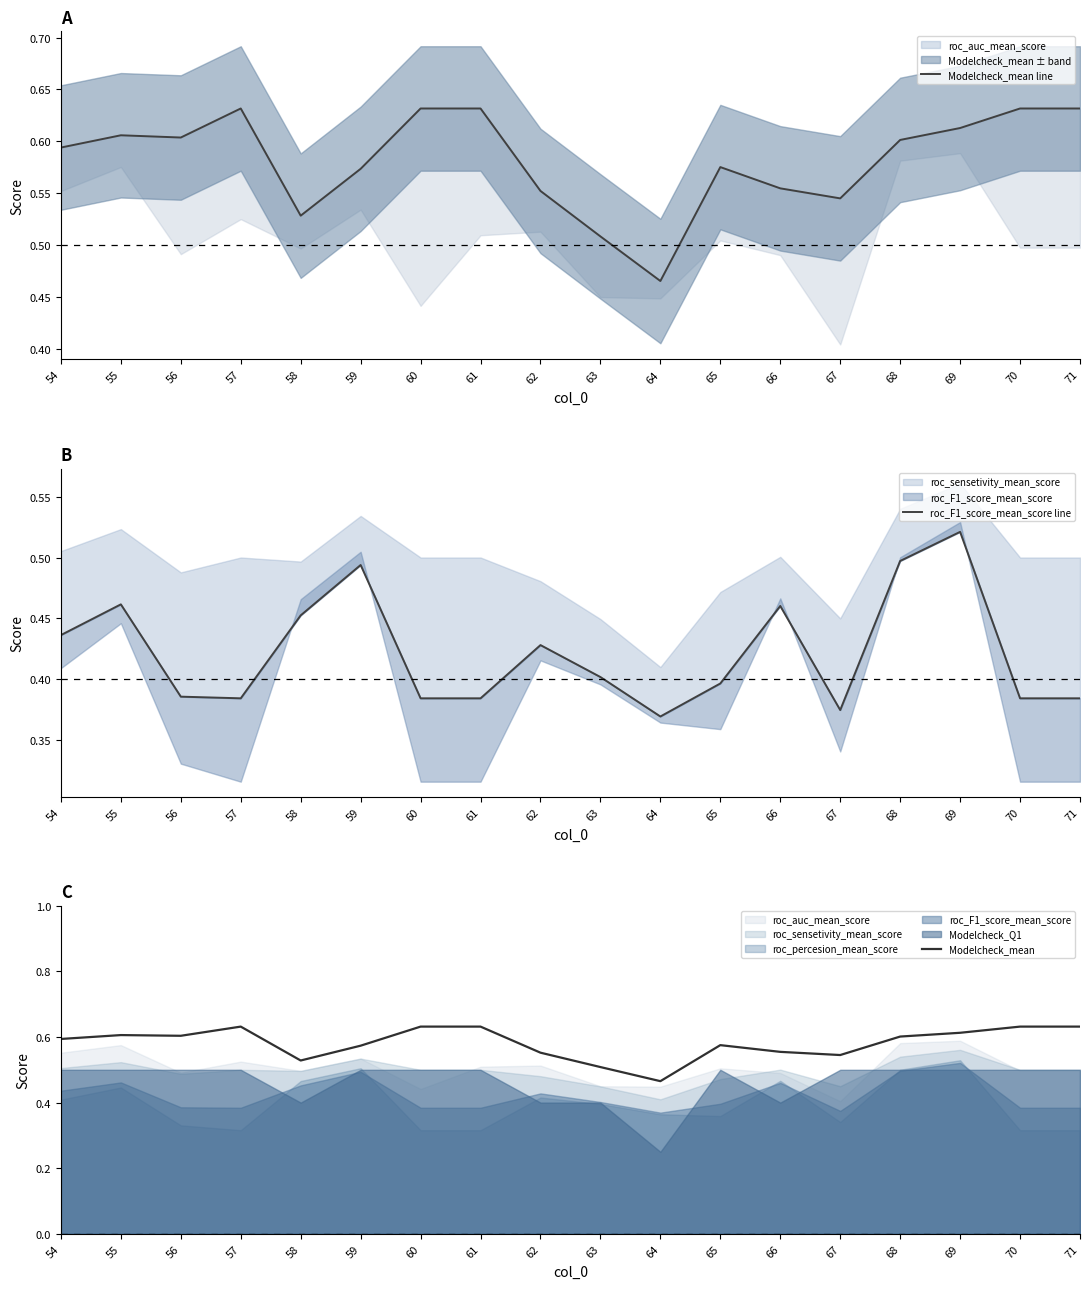

Read the Modelcheck_mean value at 70.

0.6